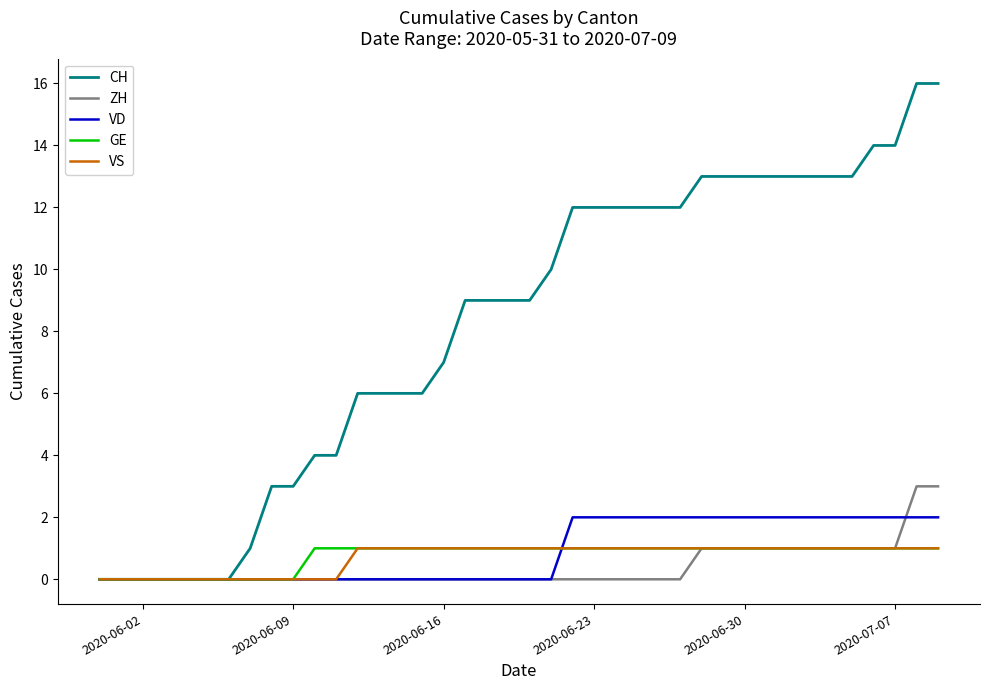

Which series has the largest range (max minus min)?

CH